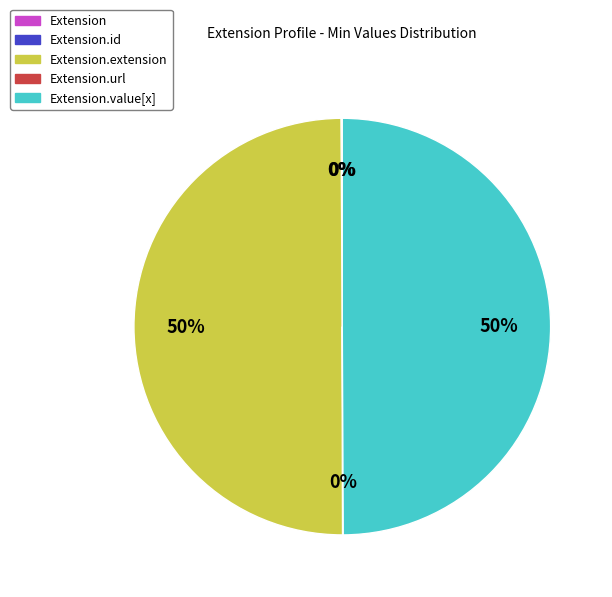

To the nearest percent, what is the average slice percentage?

20%